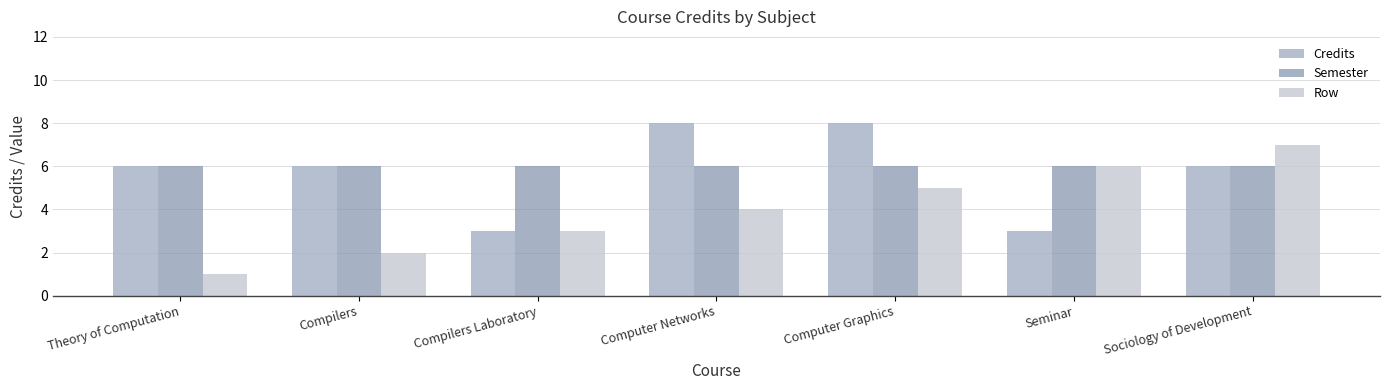

Reading right to left, what are all the values shown in this chart?

Credits: 6	3	8	8	3	6	6
Semester: 6	6	6	6	6	6	6
Row: 7	6	5	4	3	2	1